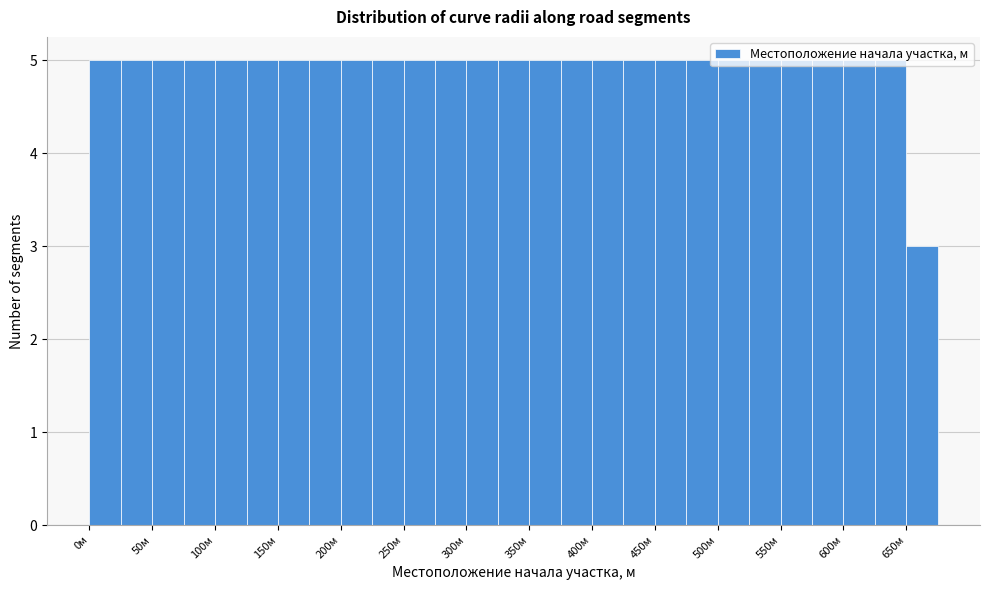

What is the height of the bar covering 325 to 350 on the x-axis? The values are not printed on the chart, so give them approximately, as read against the axis.

5